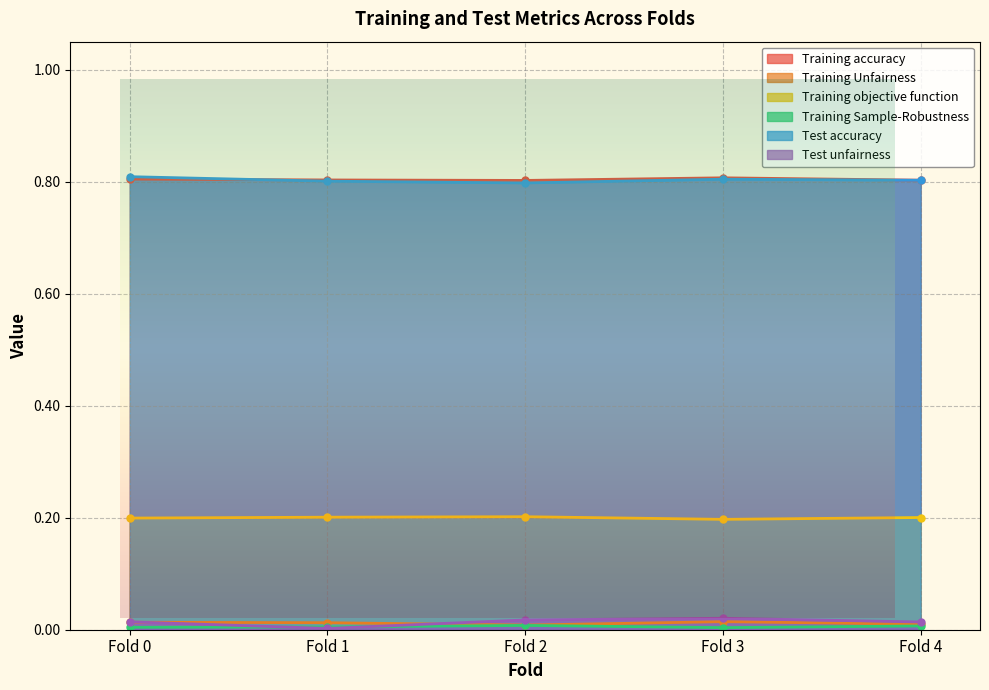

Between Fold 2 and Fold 4, which series saw the biggest shift?

Test accuracy